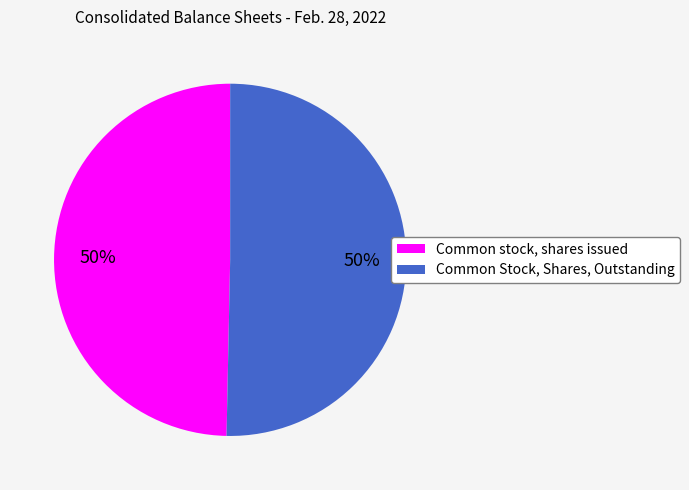

To the nearest percent, what portion does Common stock, shares issued represent?

50%